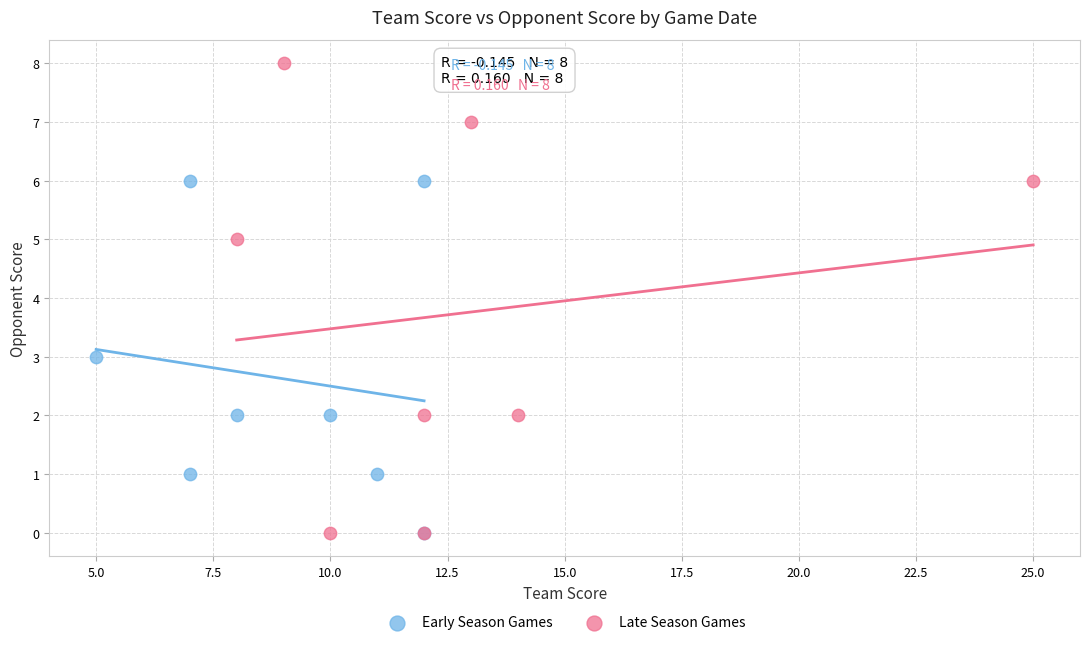

Which series contains the highest Y value?

Late Season Games